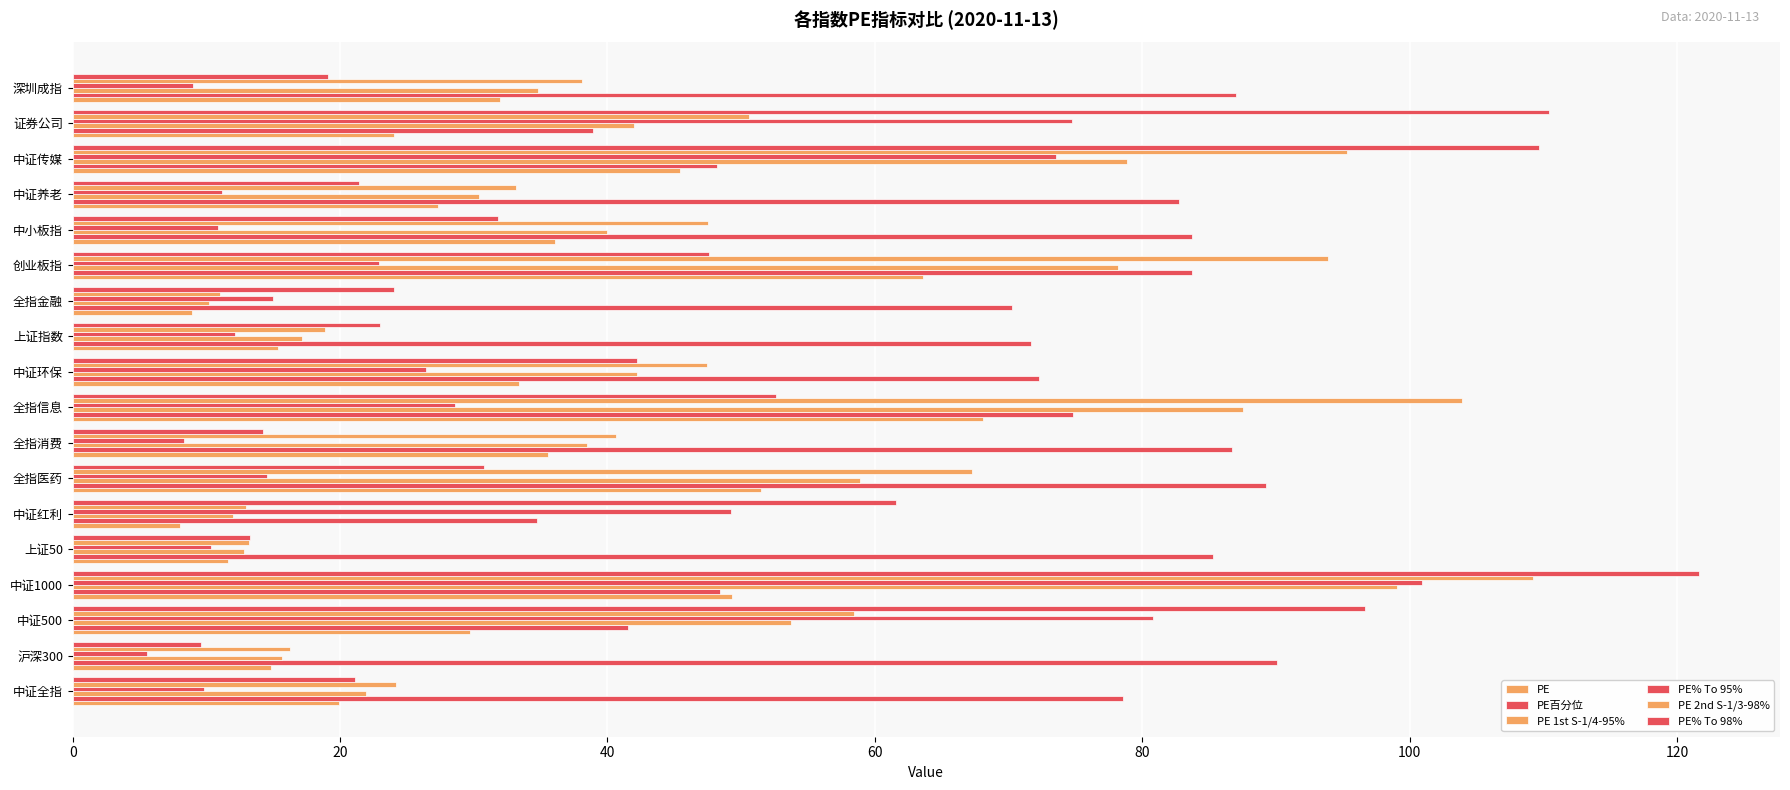

How many categories are shown in the chart?

18